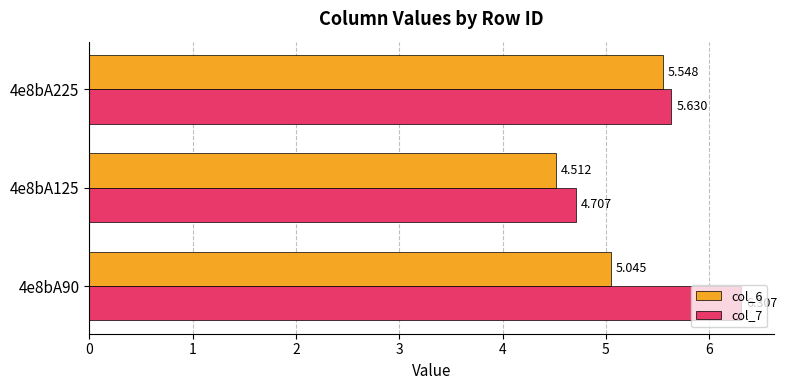

Is the value of col_7 at 4e8bA225 greater than the value of col_6 at 4e8bA225?

Yes